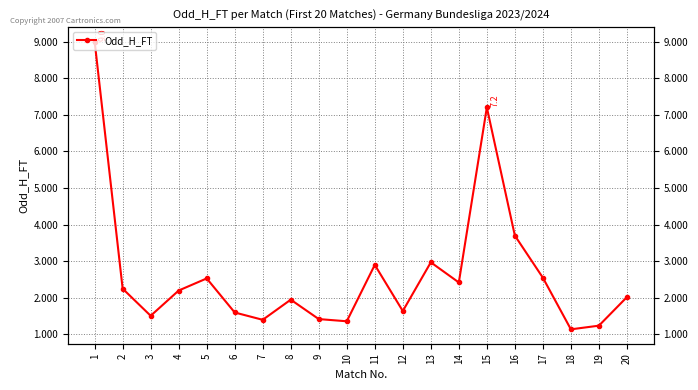

Reading left to right, transcribe all the data shown in this chart.

1=9.0	2=2.2	3=1.5	4=2.2	5=2.5	6=1.6	7=1.4	8=1.9	9=1.4	10=1.4	11=2.9	12=1.6	13=3.0	14=2.4	15=7.2	16=3.7	17=2.5	18=1.1	19=1.2	20=2.0